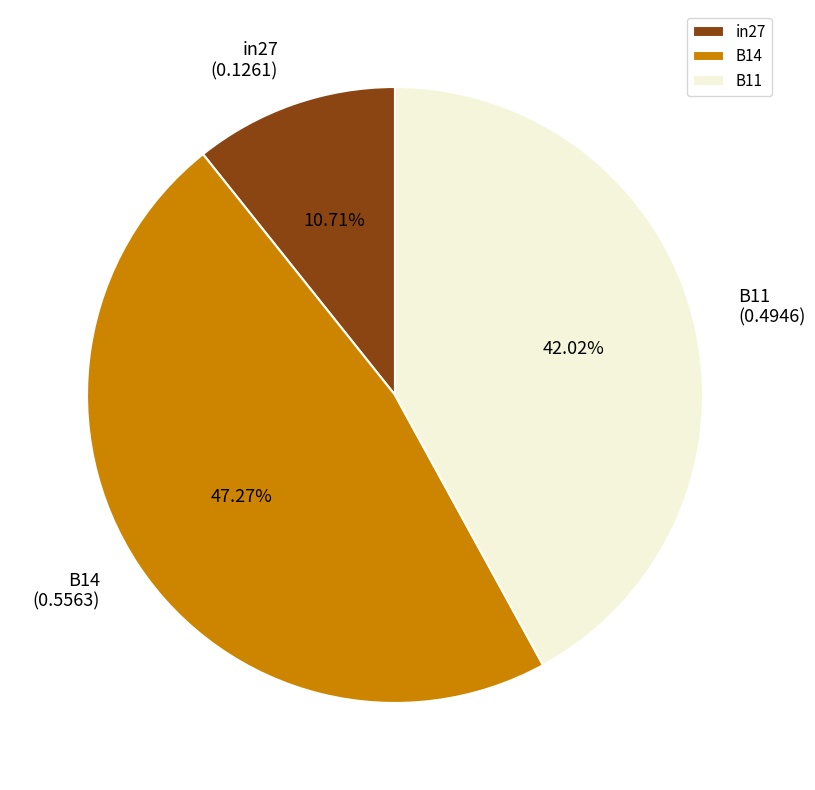

How many segments does this pie chart have?

3